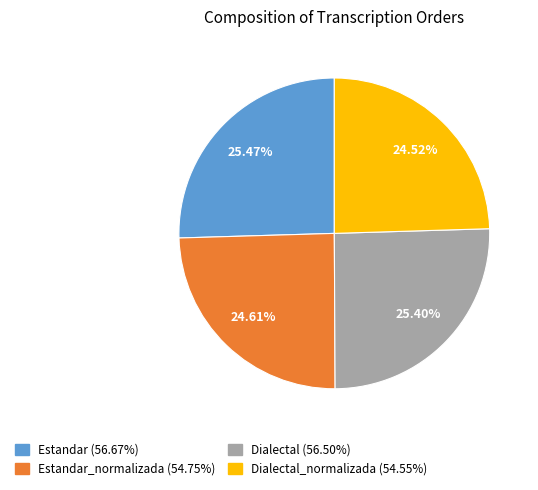

Does any single category account for the majority?

No